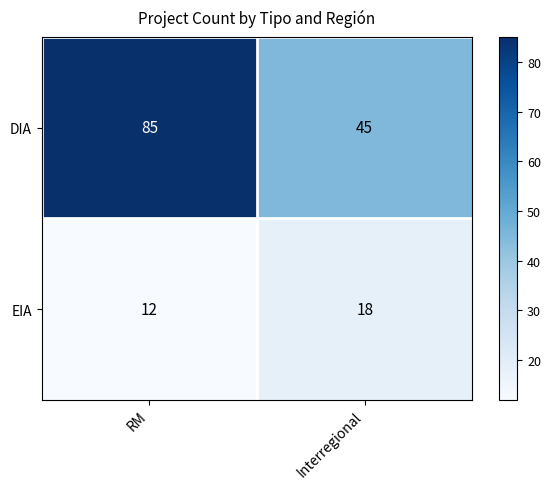

Count the number of categories in the chart.

2